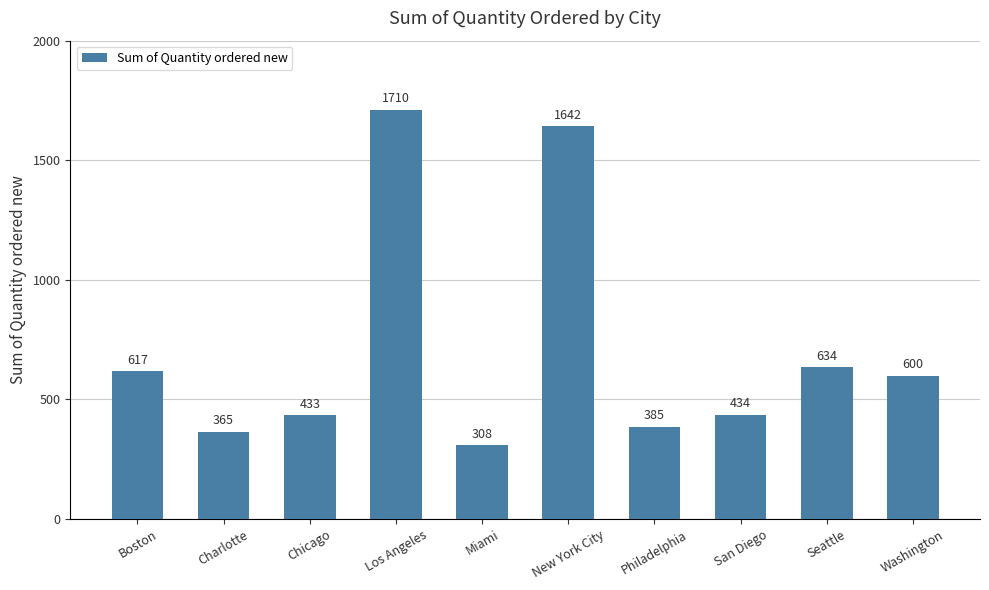

How many data points does each series have?

10